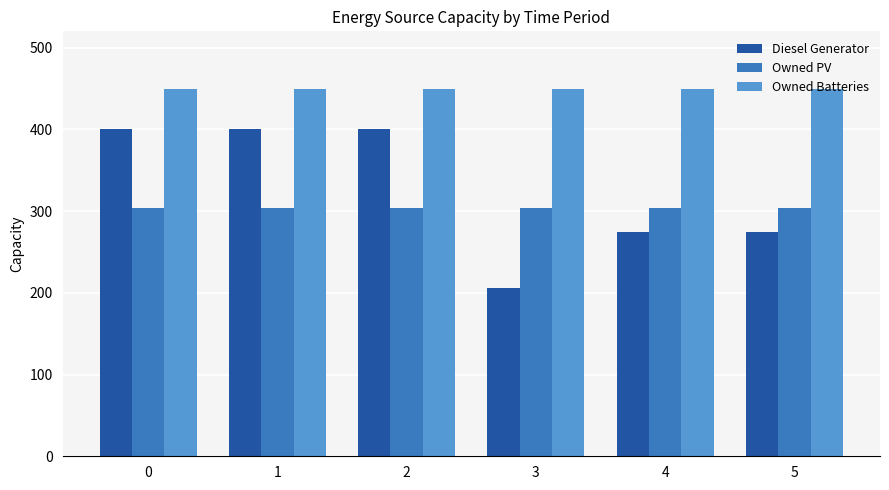

What is the value of the Diesel Generator bar at the 3rd from the left?

400